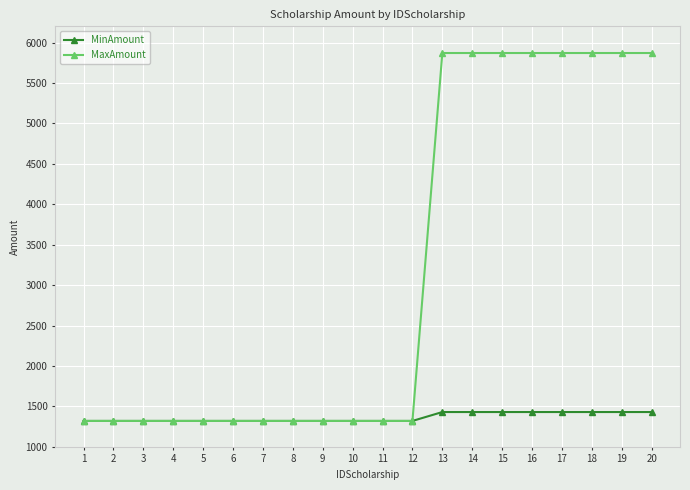

What is the total value across all series at 11?

2640